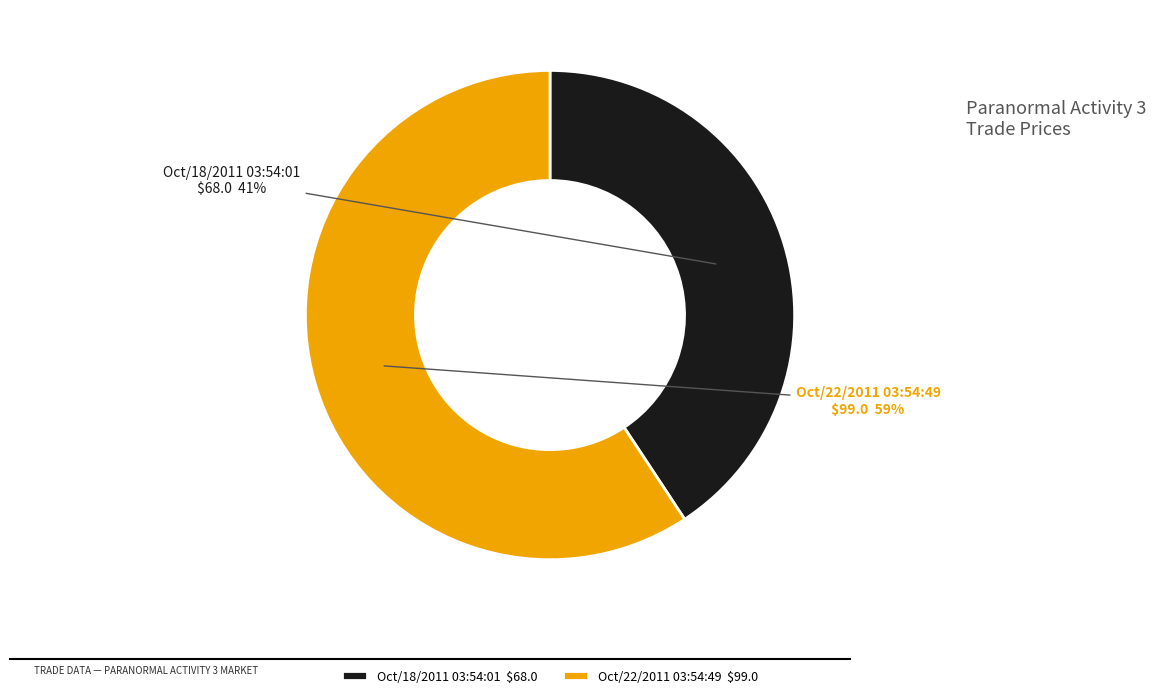

What is the ratio of the value at Oct/18/2011 03:54:01 to the value at Oct/22/2011 03:54:49?

0.7